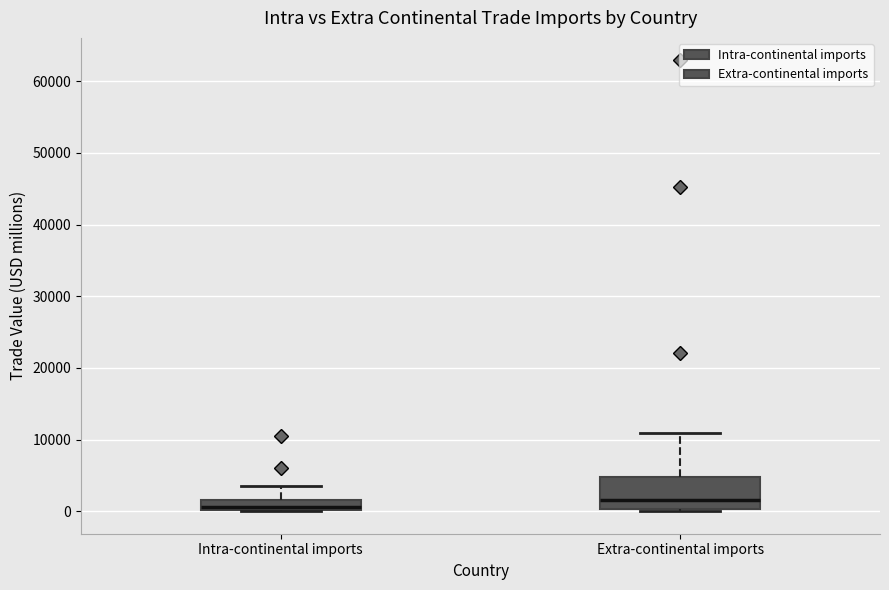

Comparing the boxes themselves (not the whiskers), which one is the tallest?

Extra-continental imports